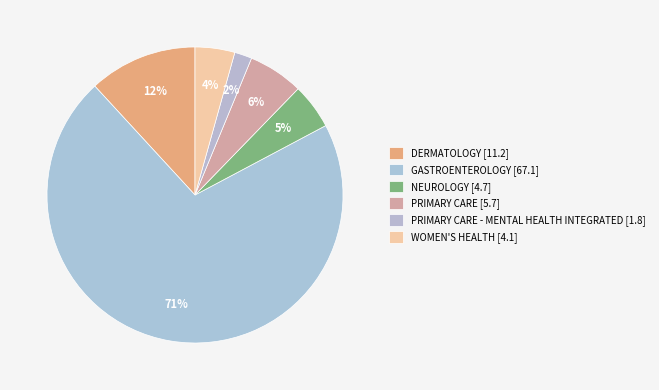

Count the number of slices in the pie.

6